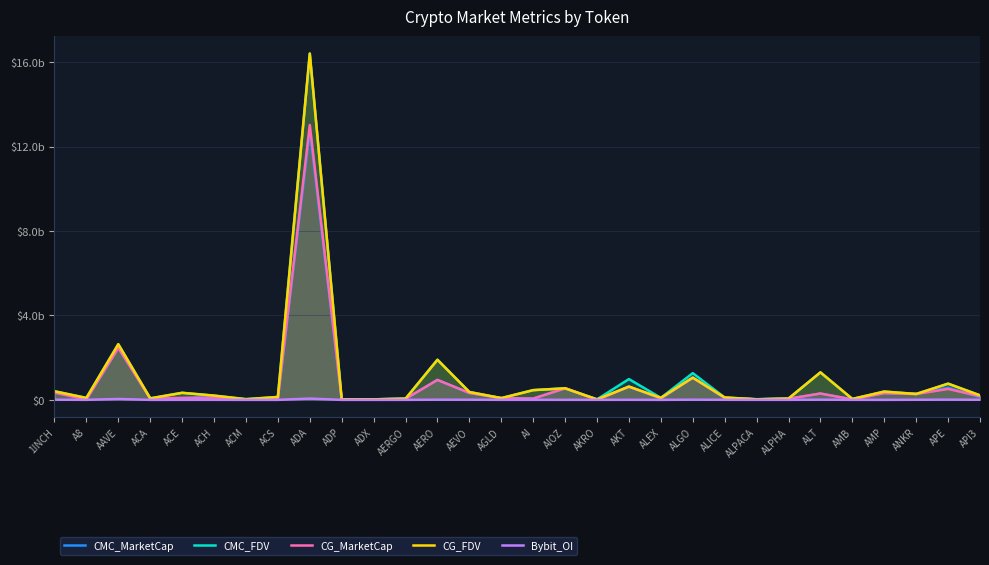

What is the label of the 14th point from the right?

AIOZ